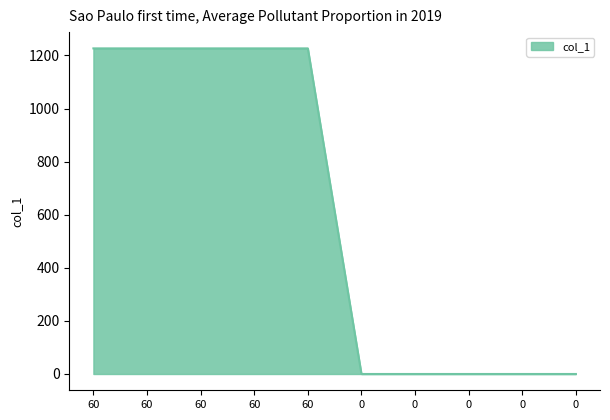

Rank the categories by value from highest to lowest.

60, 60, 60, 60, 60, 0, 0, 0, 0, 0